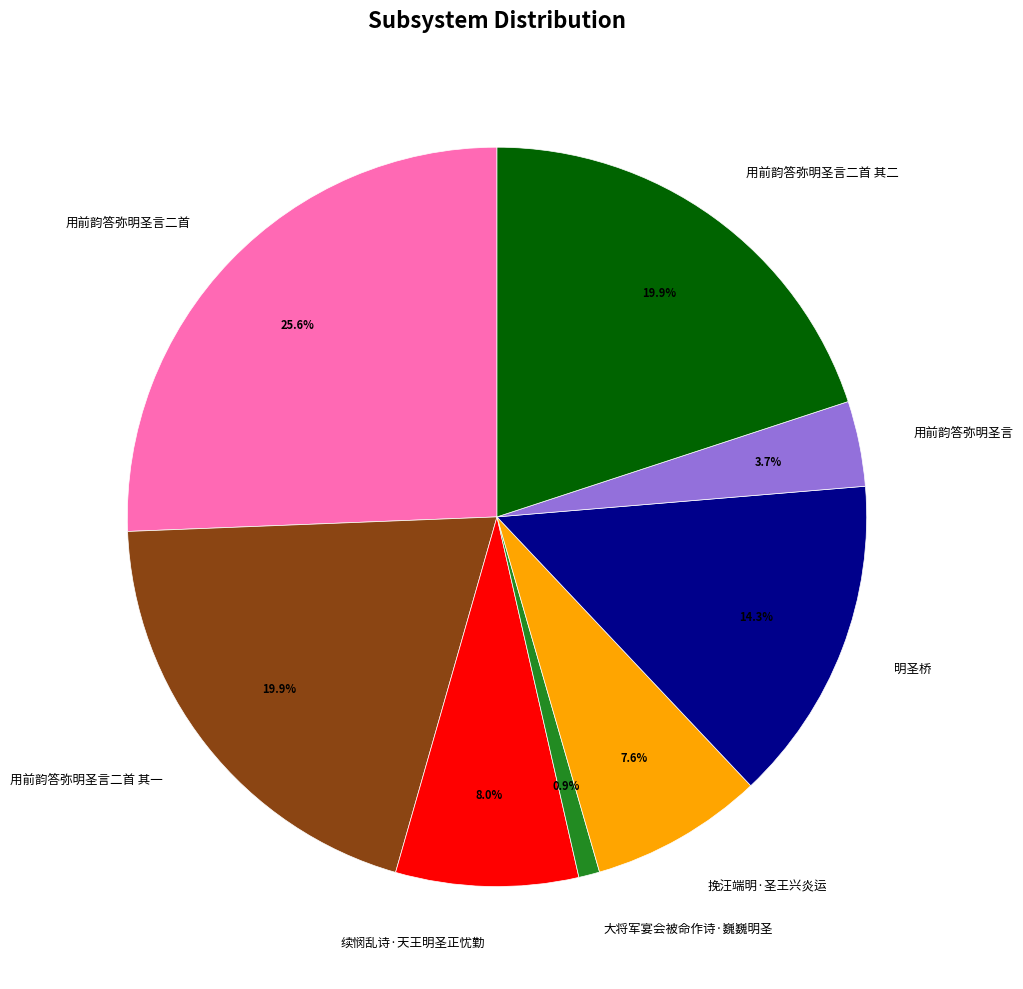

The 用前韵答弥明圣言二首 其一 slice represents 13% of the pie. True or false?

False